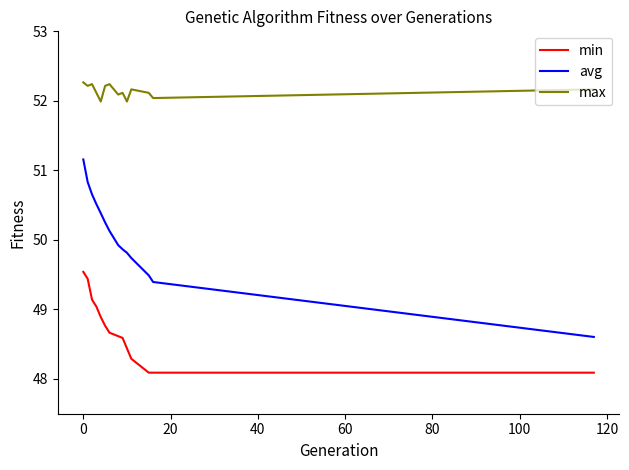

How many distinct data groups are displayed?

3